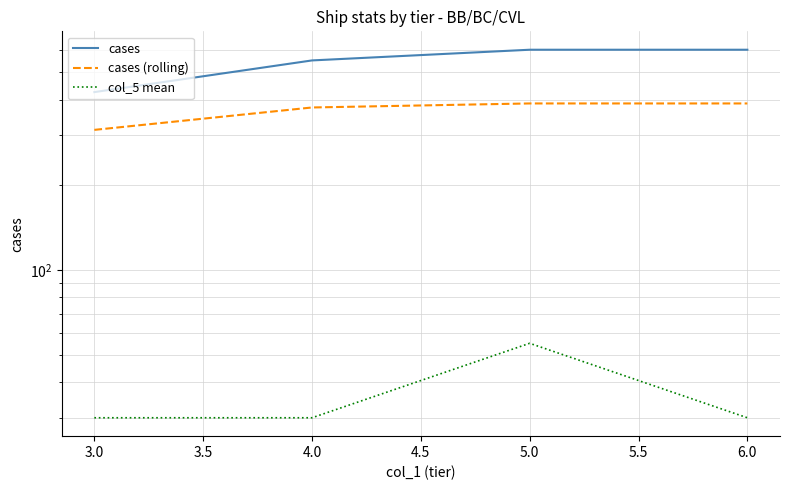

How many data points does each series have?

4